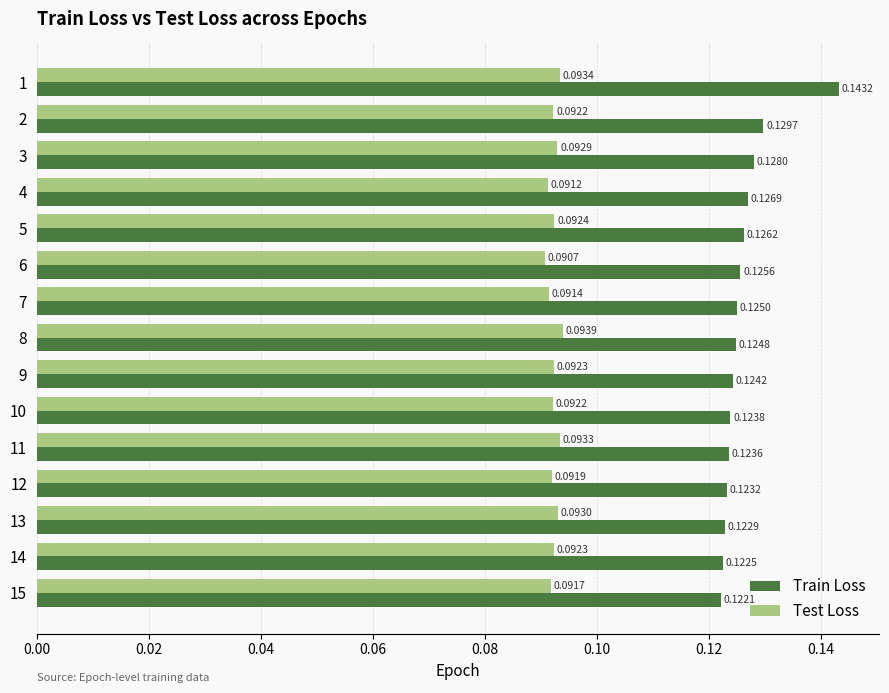

List the labels in order of Train Loss value, largest first.

1, 2, 3, 4, 5, 6, 7, 8, 9, 10, 11, 12, 13, 14, 15